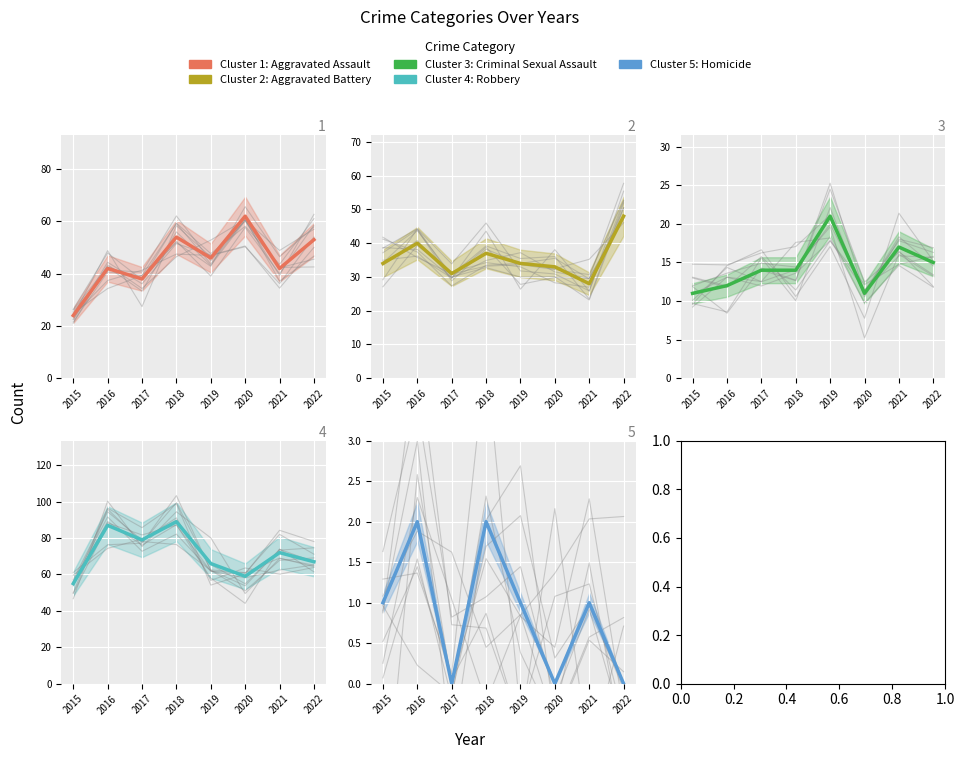

True or false: Aggravated Battery and Criminal Sexual Assault intersect in this chart.

False